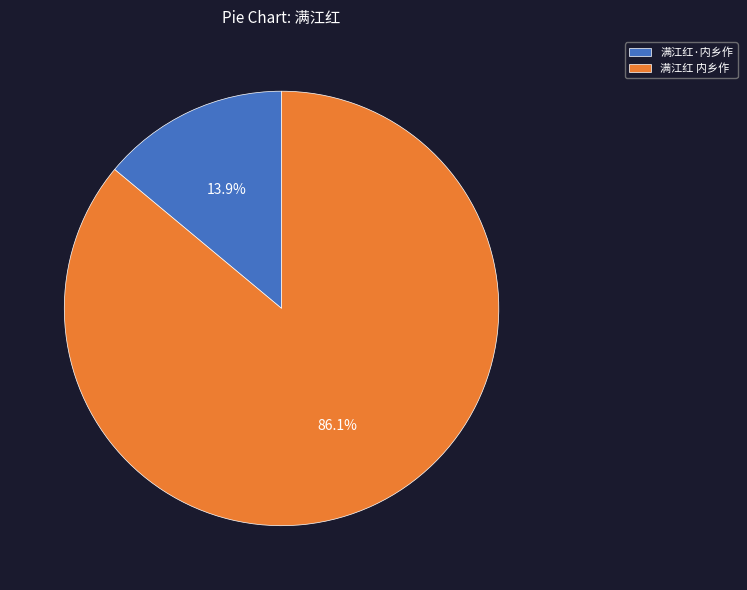

Between 满江红·内乡作 and 满江红 内乡作, which is larger?

满江红 内乡作